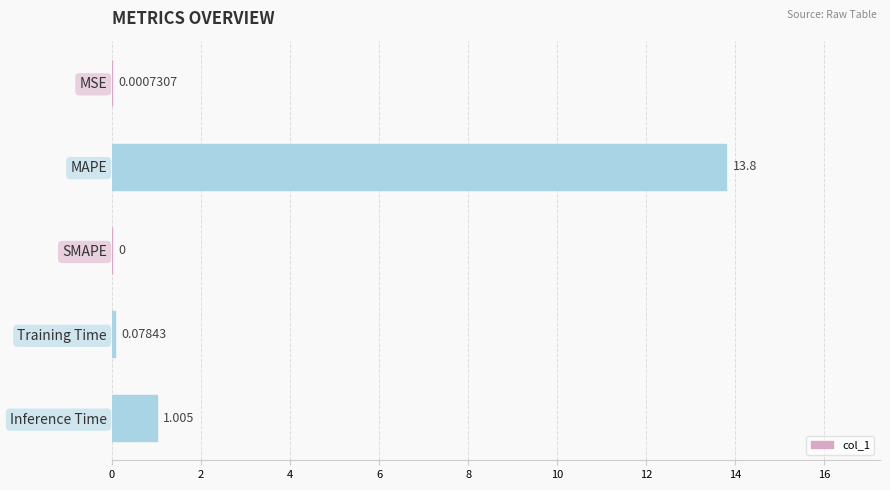

Does the chart contain stacked bars?

No